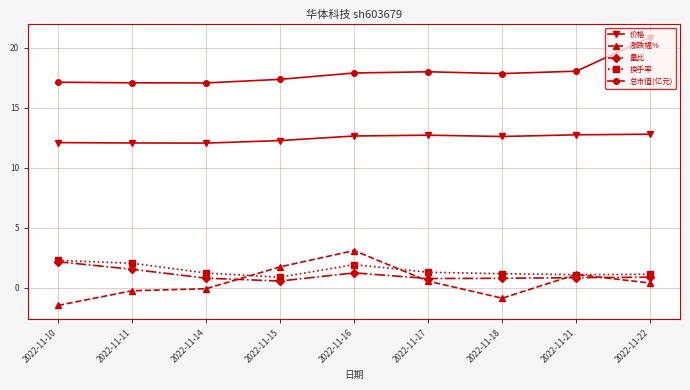

What is the value of the 换手率 point at the 5th from the left?

1.9